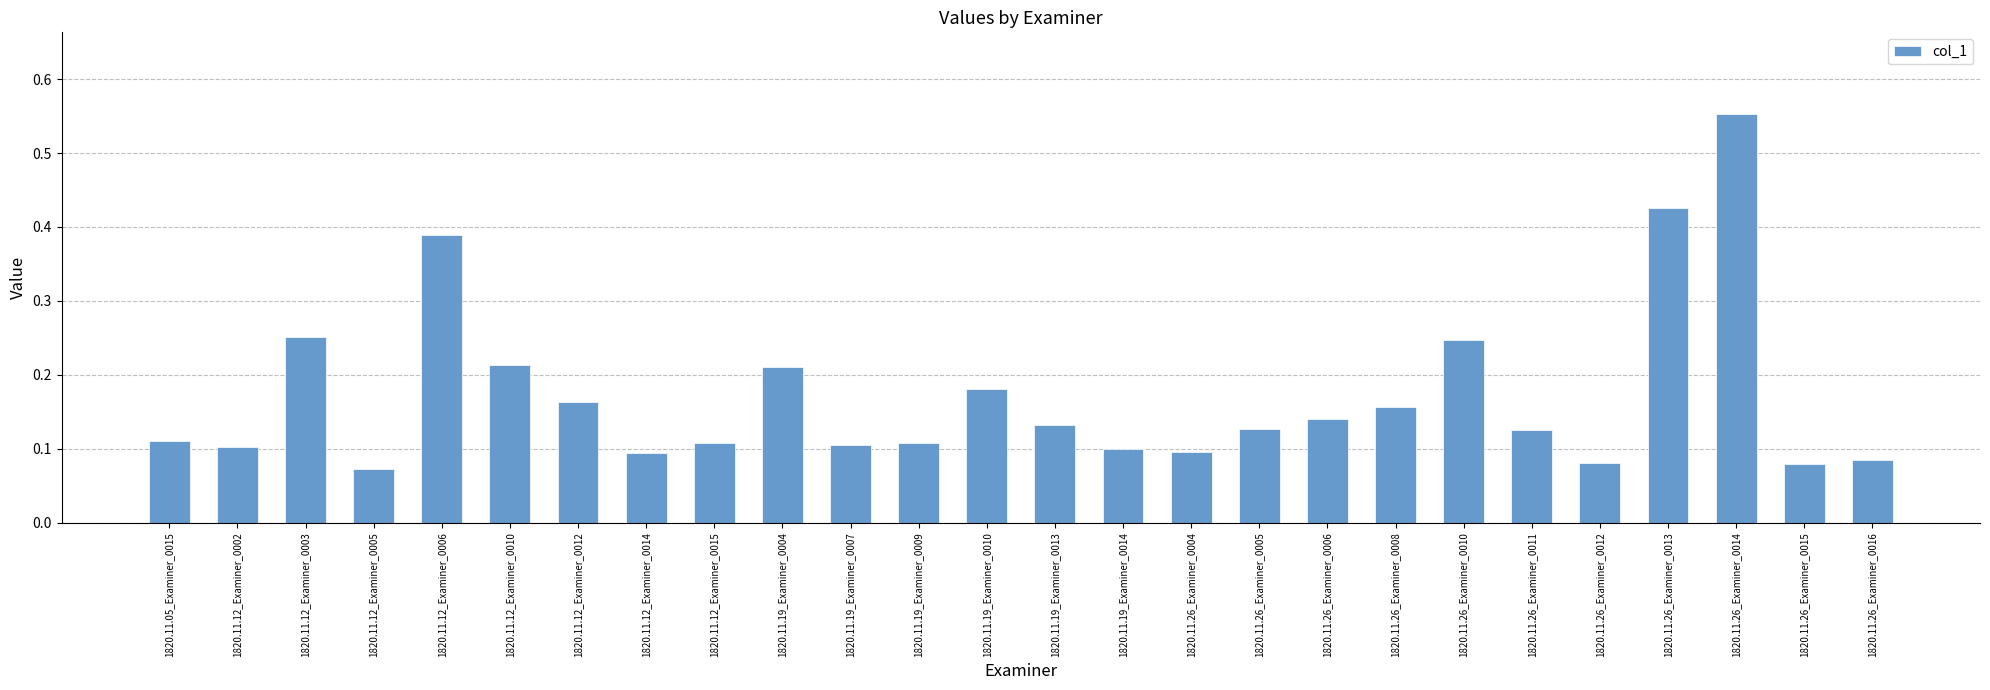

What is the change in value from 1820.11.12_Examiner_0005 to 1820.11.26_Examiner_0006?

+0.1